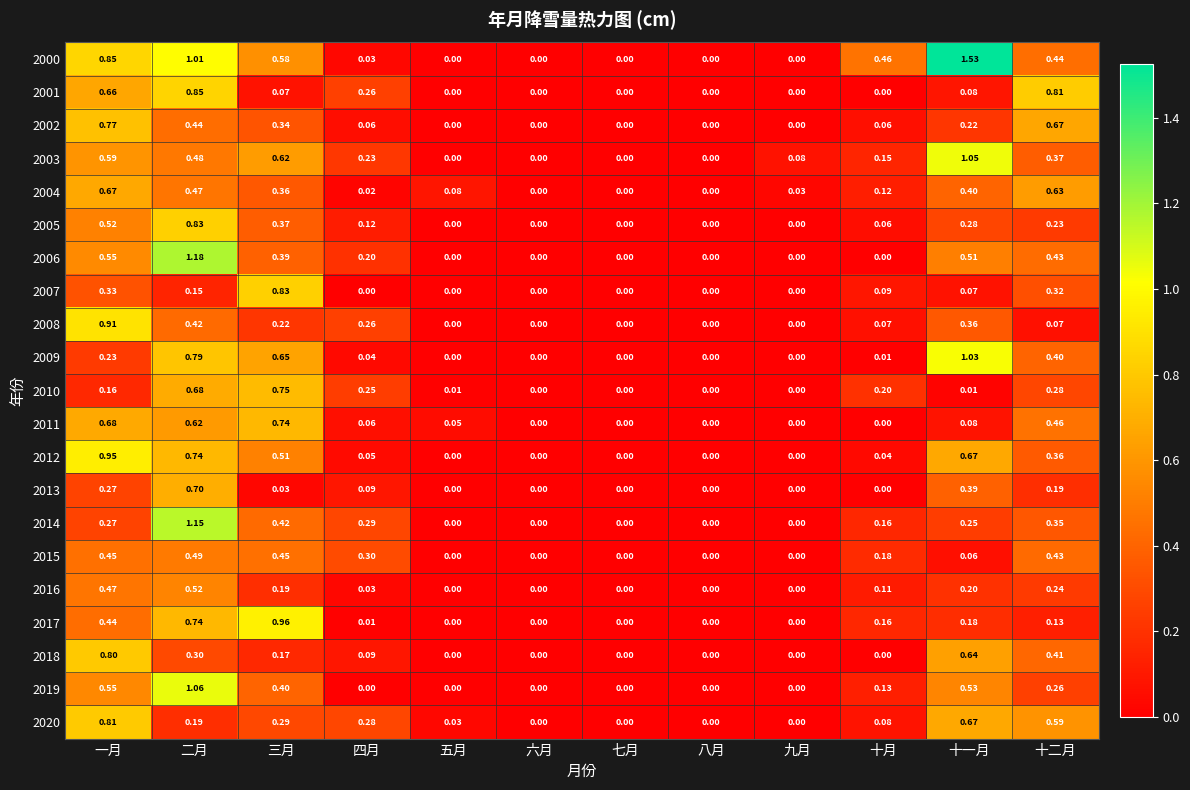

At 三月, list the series in order from largest to smallest.

2017, 2007, 2010, 2011, 2009, 2003, 2000, 2012, 2015, 2014, 2019, 2006, 2005, 2004, 2002, 2020, 2008, 2016, 2018, 2001, 2013